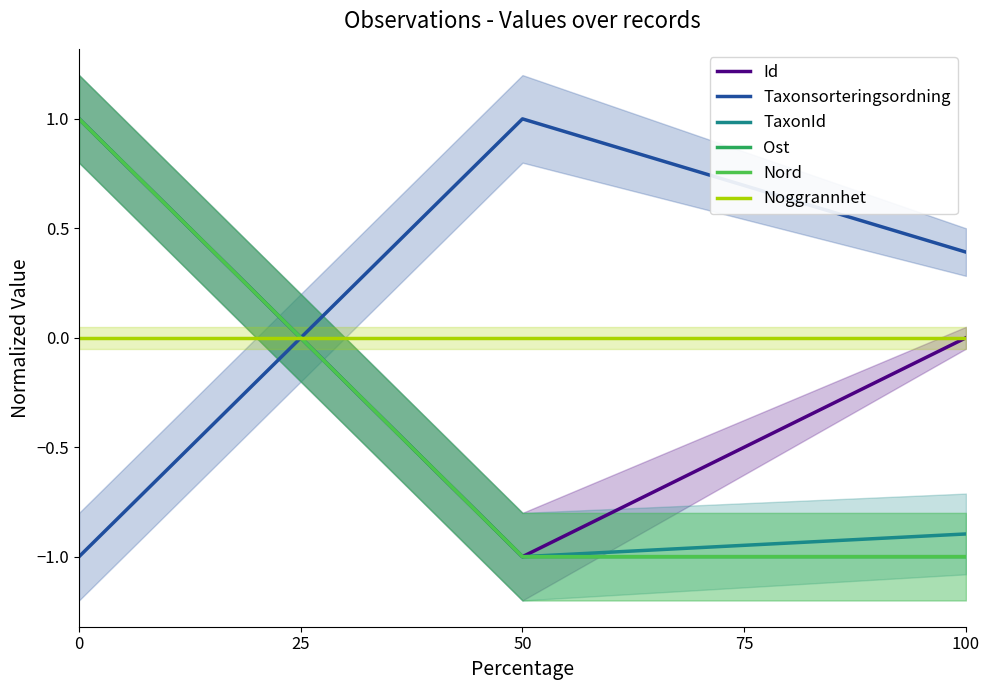

Is the value of Id at 25 greater than the value of Nord at 50?

No